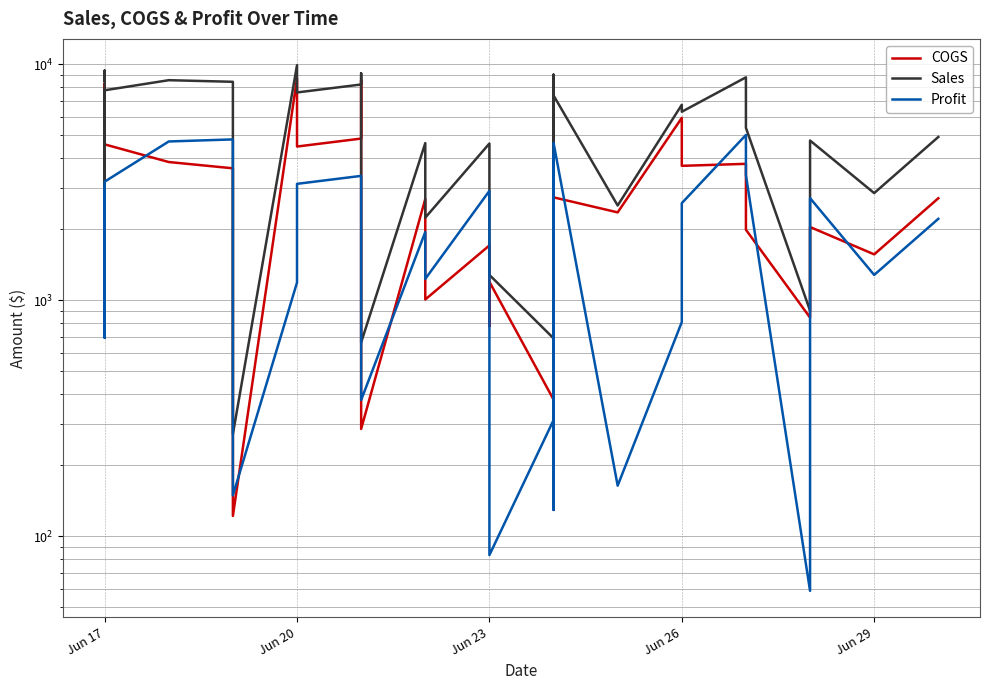

Is it true that Profit equals 271.1 at Jun 23?

False